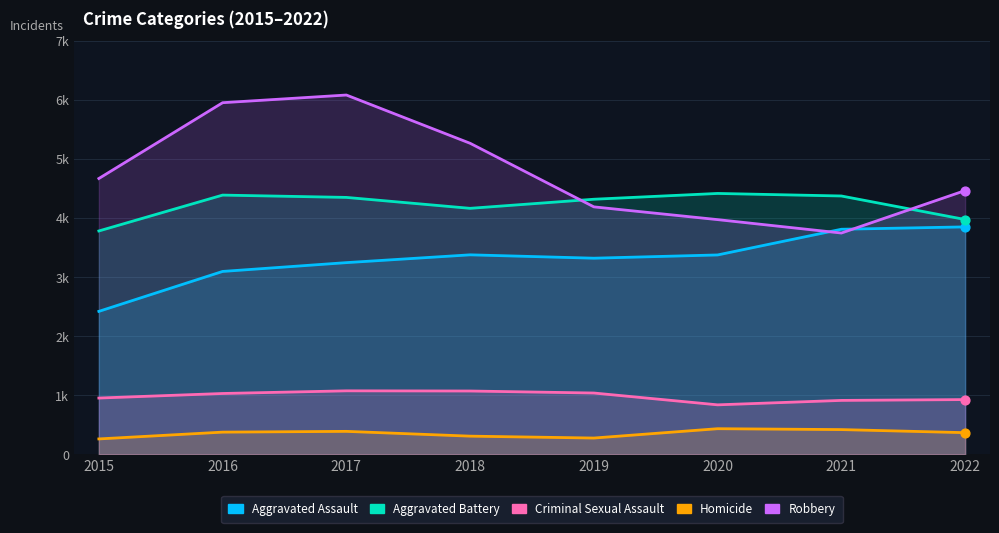

Which series reaches the minimum Y coordinate?

Homicide